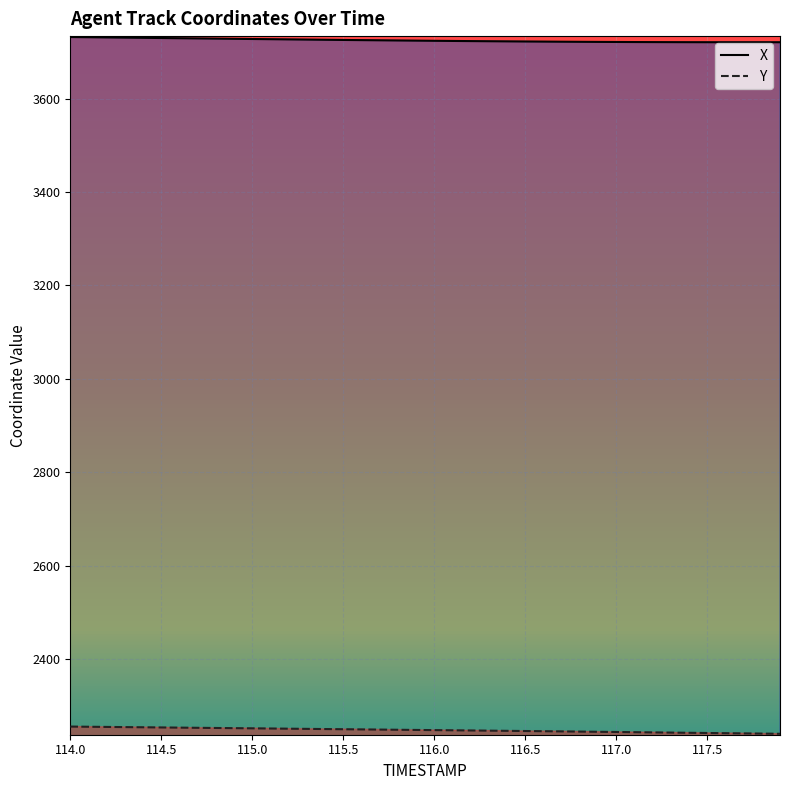

What is the value of the Y point at the 19th from the left?

2248.1